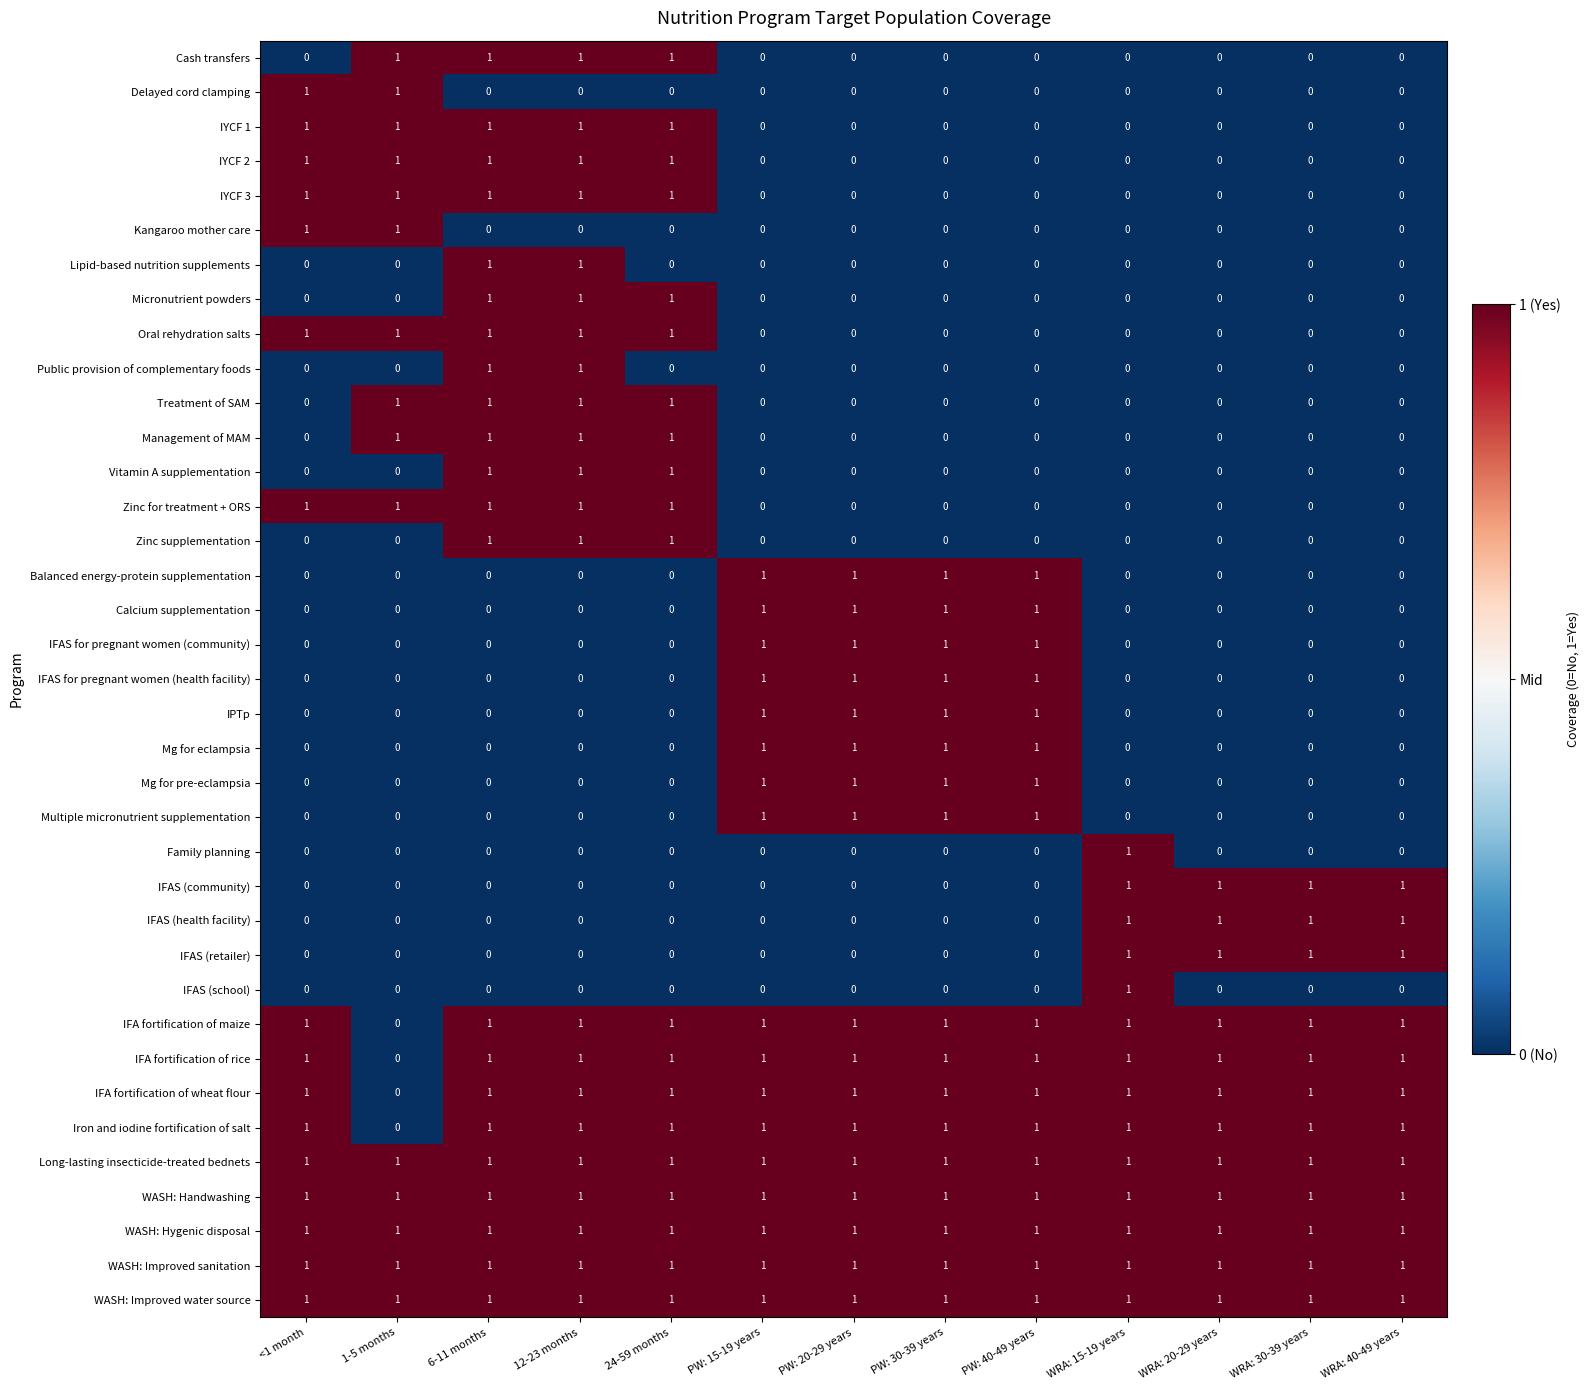

Count the number of categories in the chart.

13